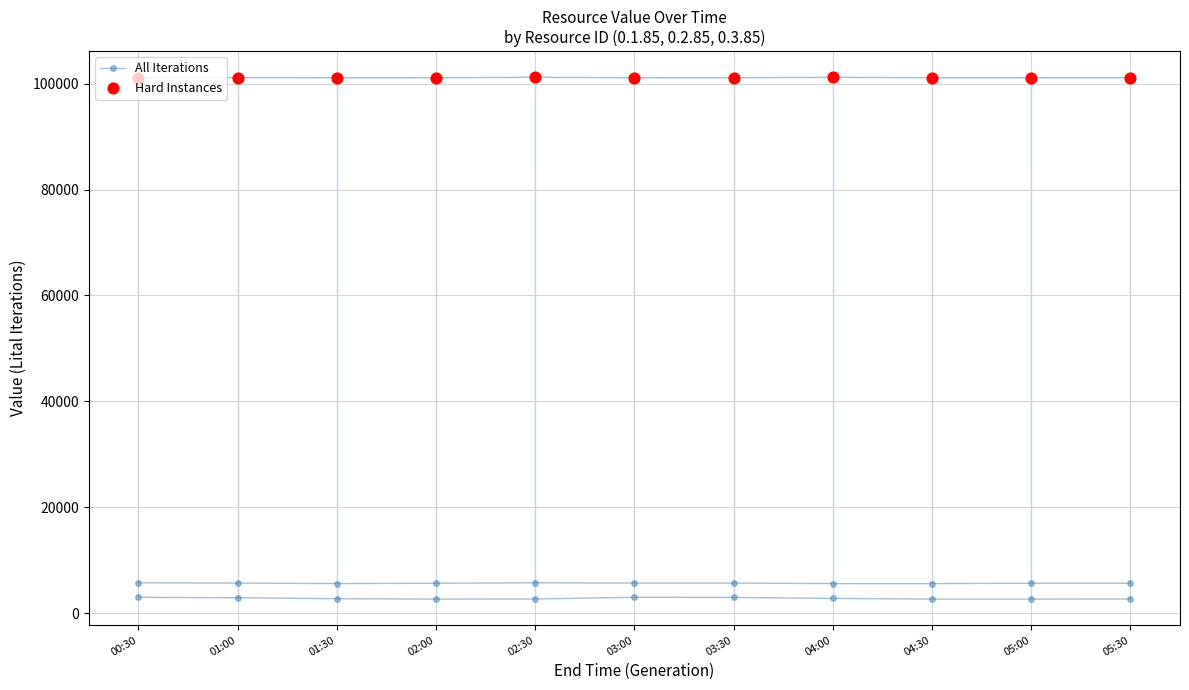

What are all the series names shown in the legend?

All Iterations, Hard Instances